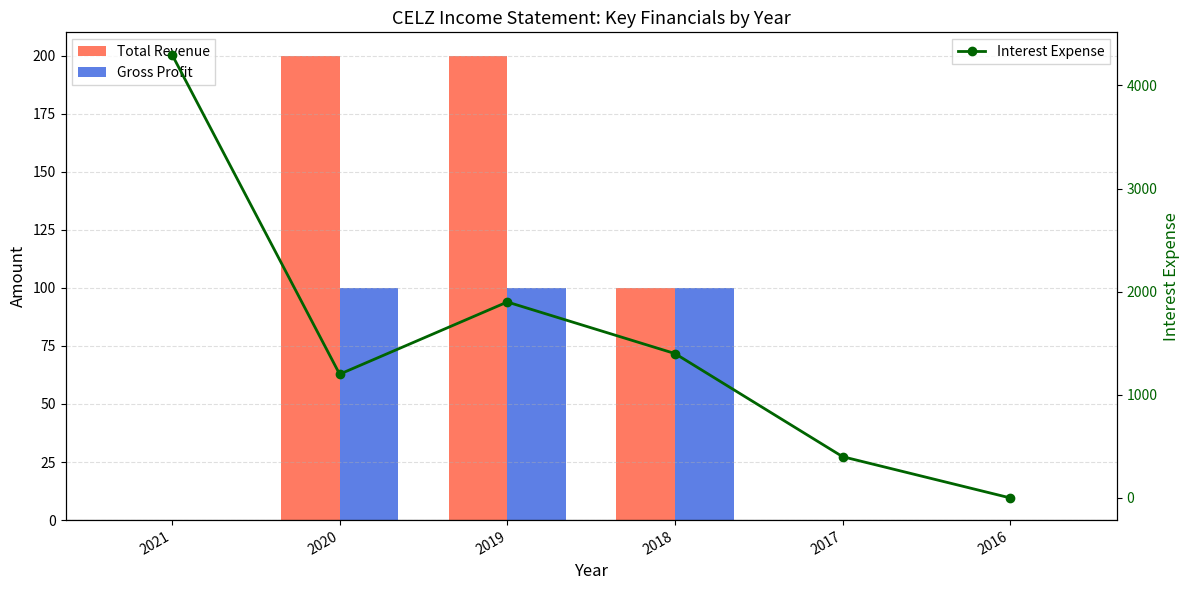

Reading left to right, transcribe all the data shown in this chart.

Total Revenue: 0	200	200	100	0	0
Gross Profit: 0	100	100	100	0	0
Interest Expense: 4300	1200	1900	1400	400	0